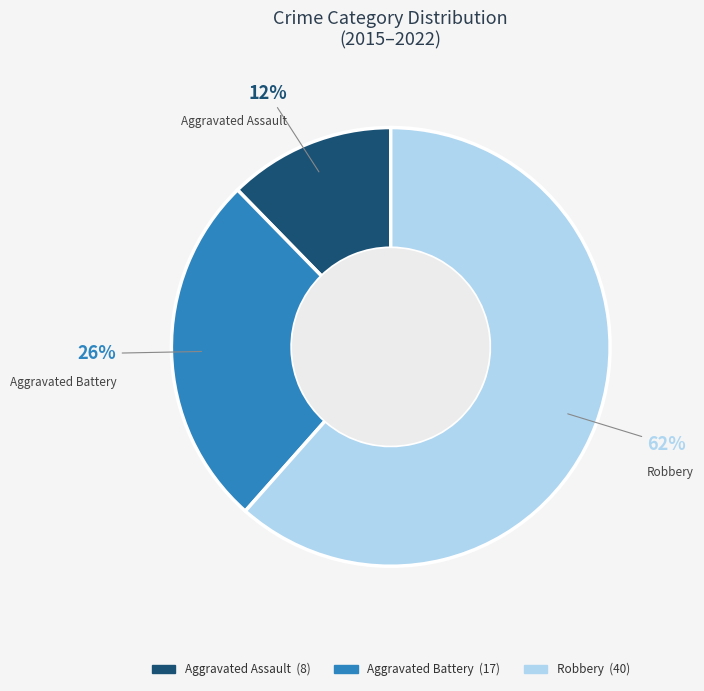

To the nearest percent, what portion does Aggravated Battery represent?

26%